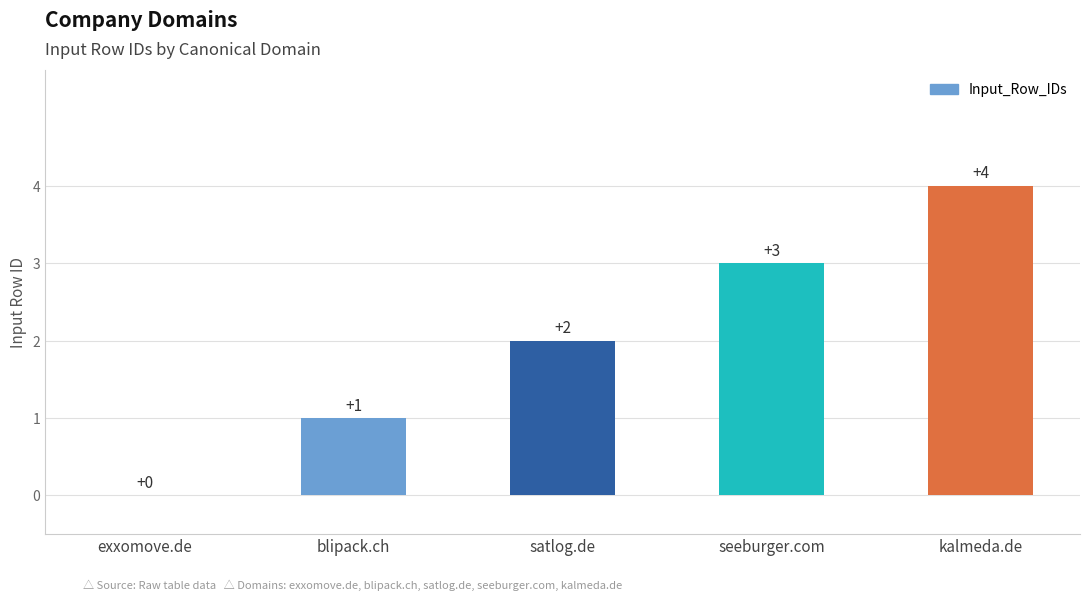

Which label corresponds to the largest value in the chart?

kalmeda.de